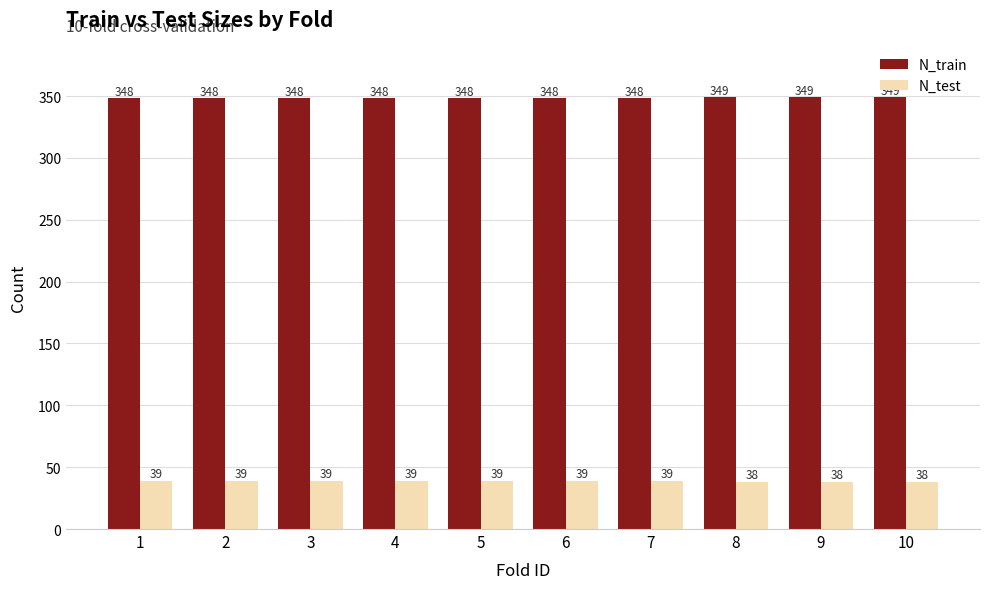

The N_train series shows 348 at 1. True or false?

True